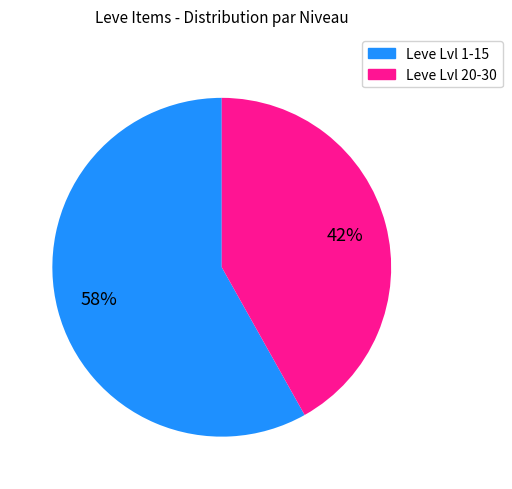

Is there a majority slice in this chart?

Yes